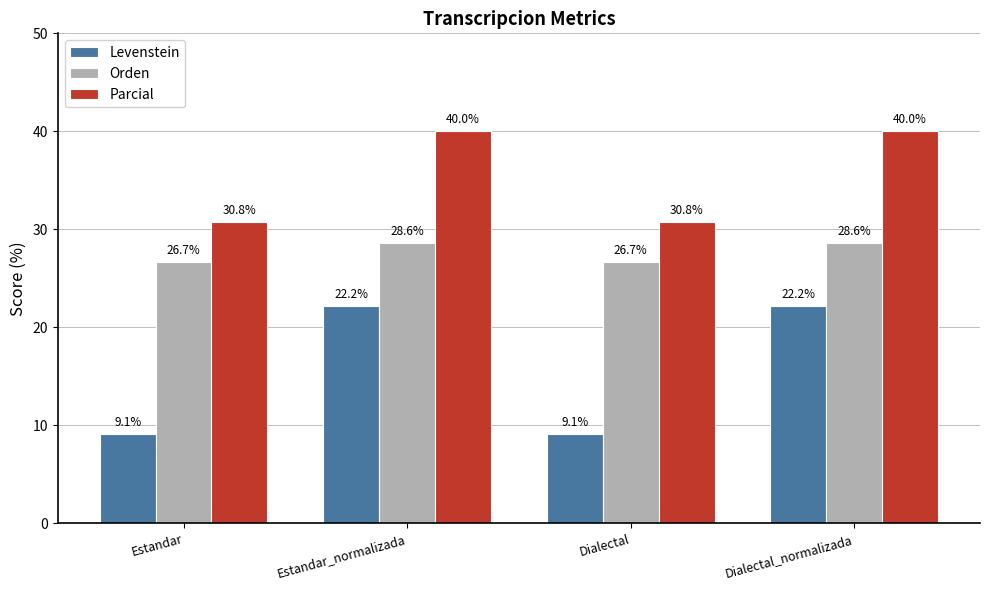

The Orden series shows 38.1 at Estandar. True or false?

False